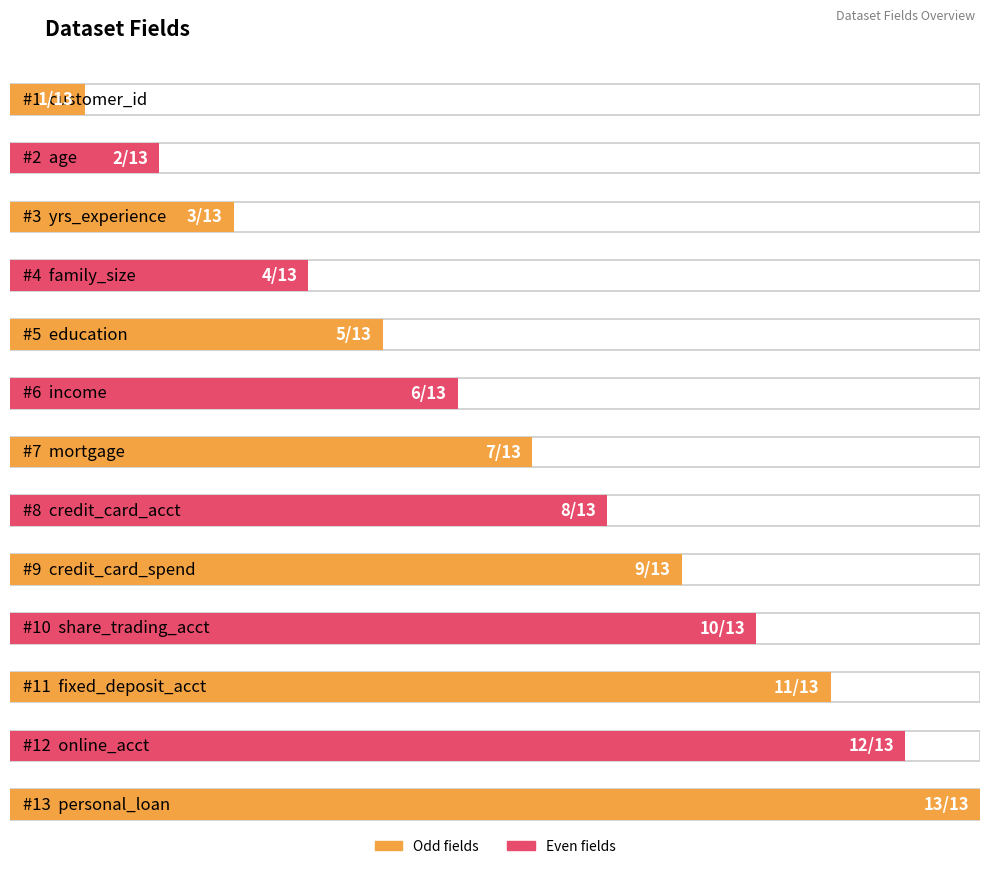

Rank the categories by value from lowest to highest.

customer_id, age, yrs_experience, family_size, education, income, mortgage, credit_card_acct, credit_card_spend, share_trading_acct, fixed_deposit_acct, online_acct, personal_loan